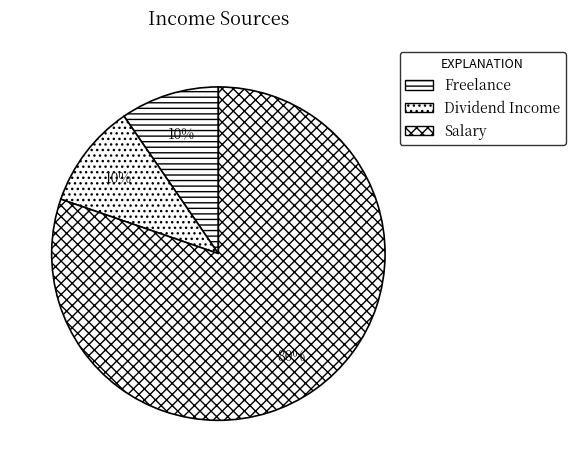

Rank the categories by value from highest to lowest.

Salary, Dividend Income, Freelance